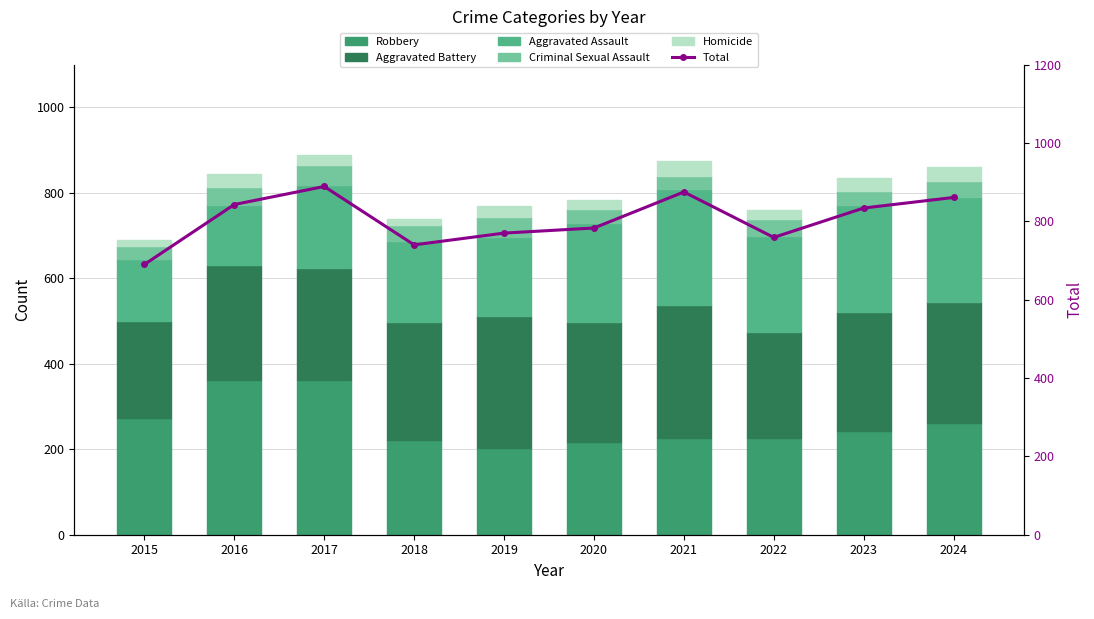

What is the value of the Robbery bar at the 7th from the left?

227